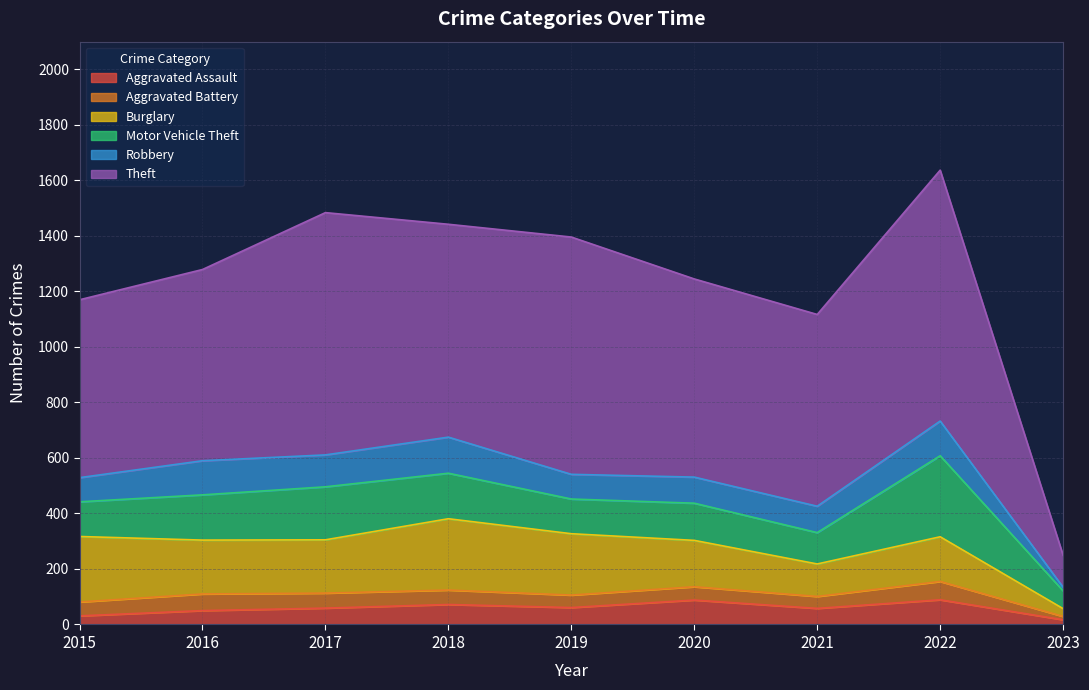

Read the Motor Vehicle Theft value at 2021, to the nearest 5.

115